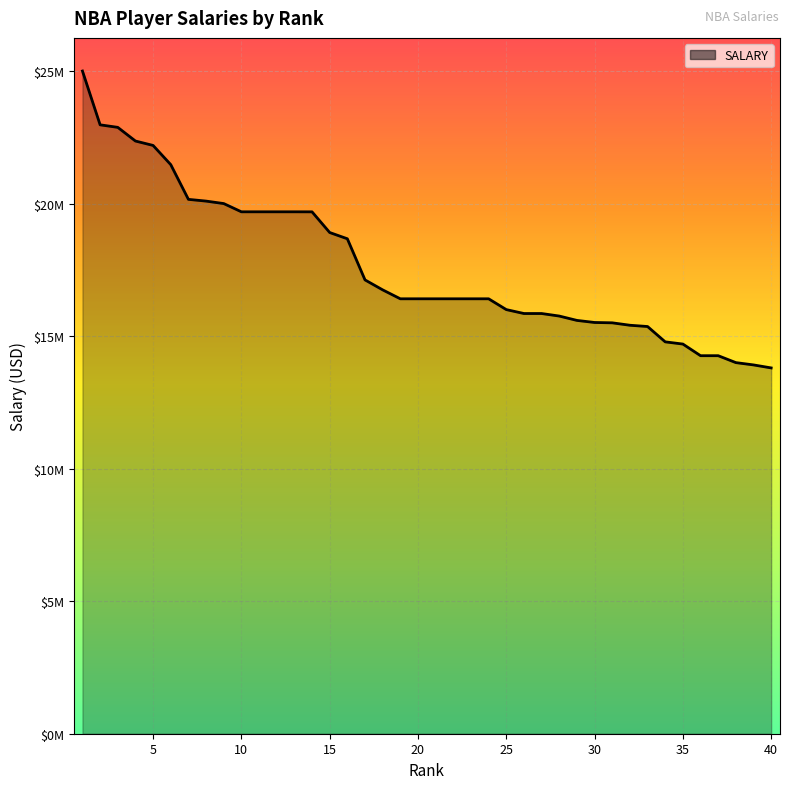

Is this an area chart (filled region under the line)?

Yes